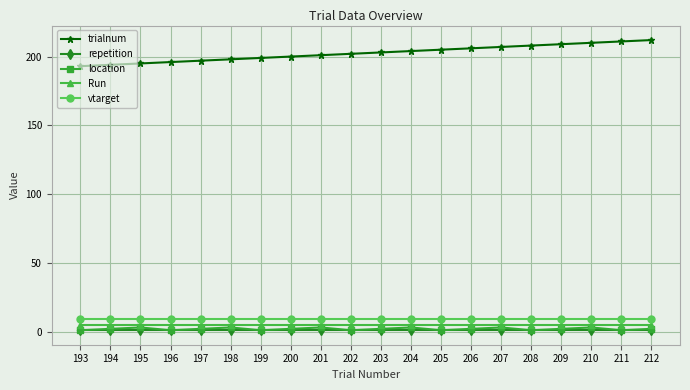

The value of trialnum at 211 is 211. True or false?

True